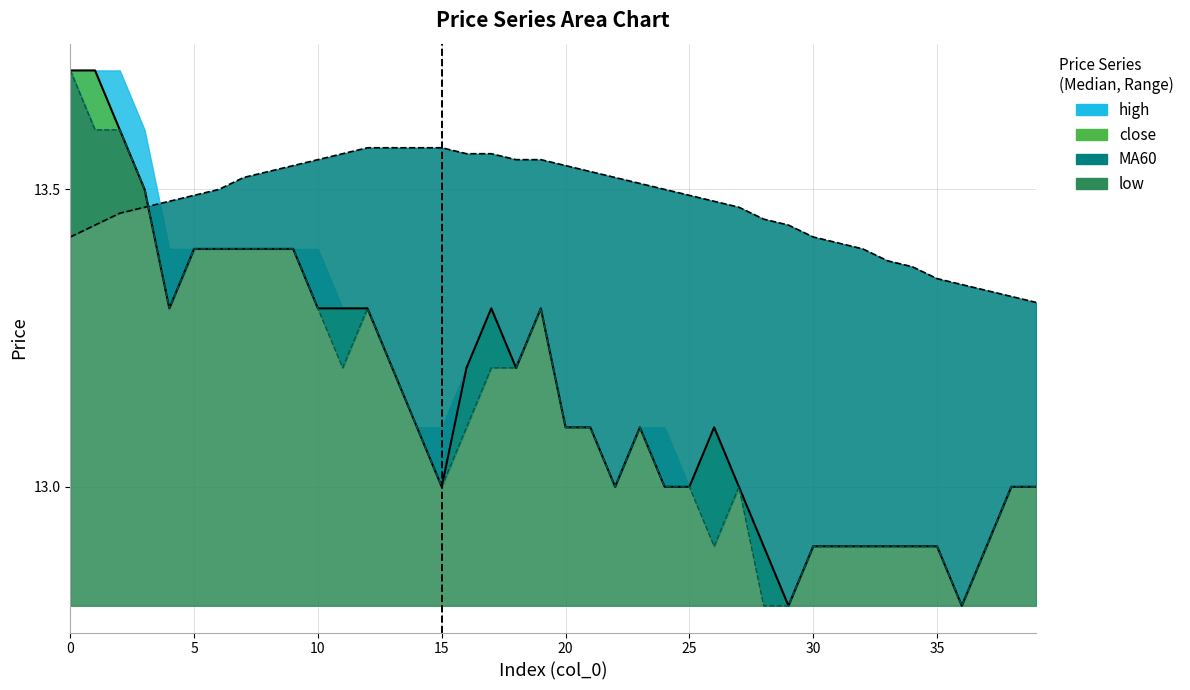

How many lines are shown in the chart?

3